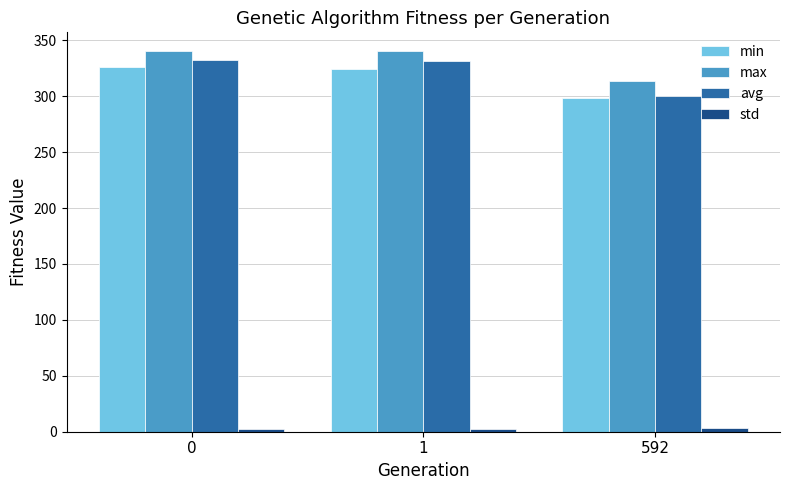

Does the chart contain stacked bars?

No